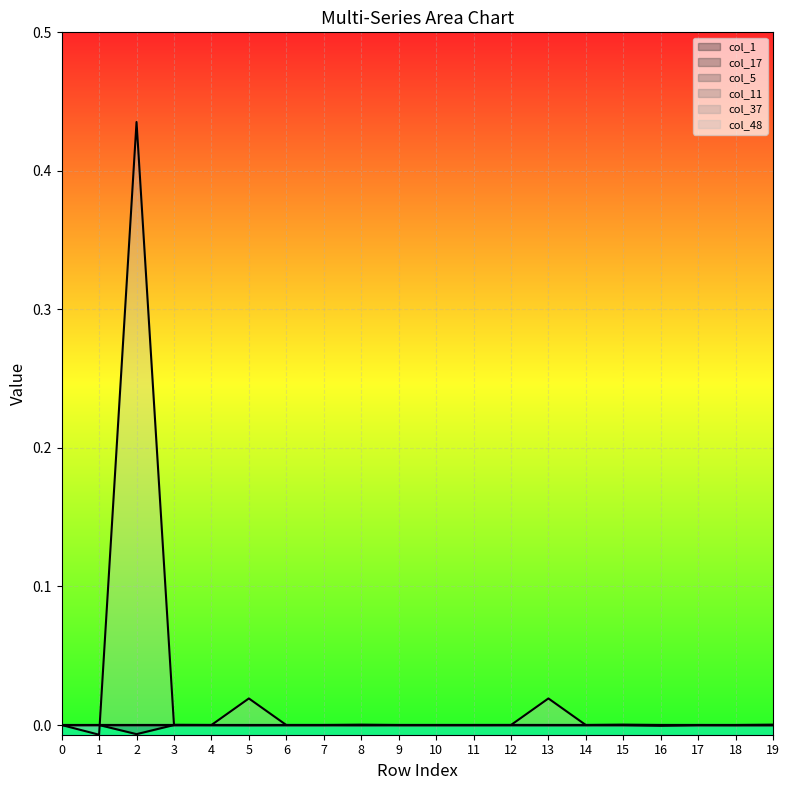

Which series has the widest spread of values?

col_48